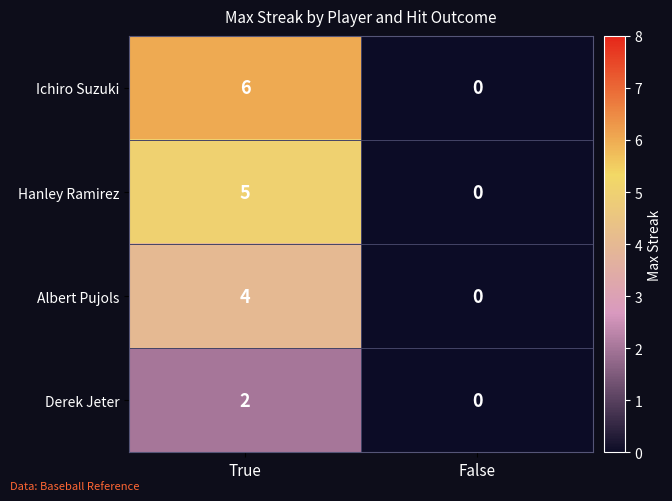

How many distinct data groups are displayed?

4